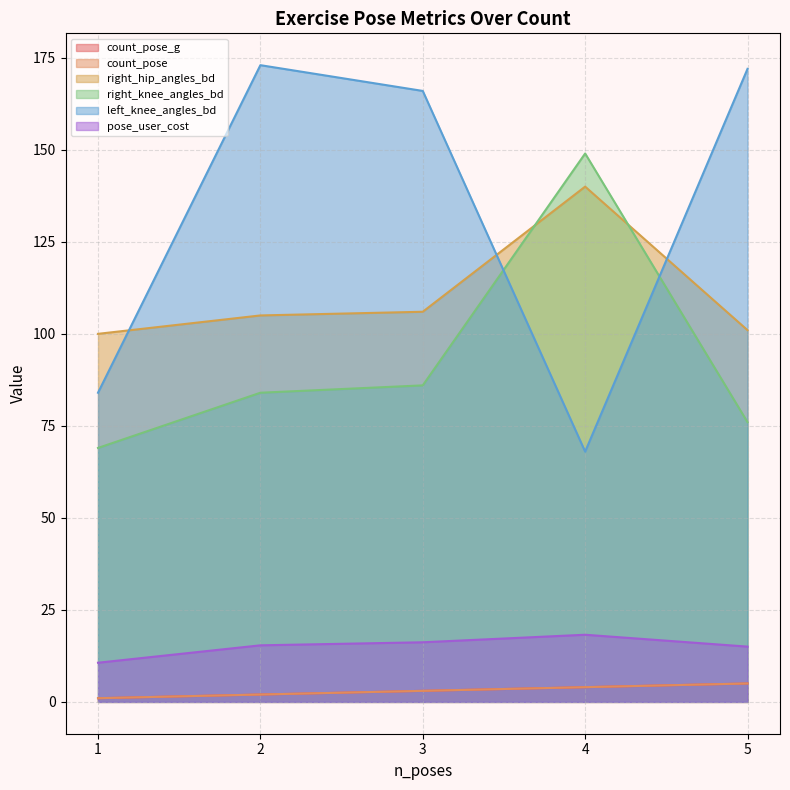

How many categories are shown in the chart?

5